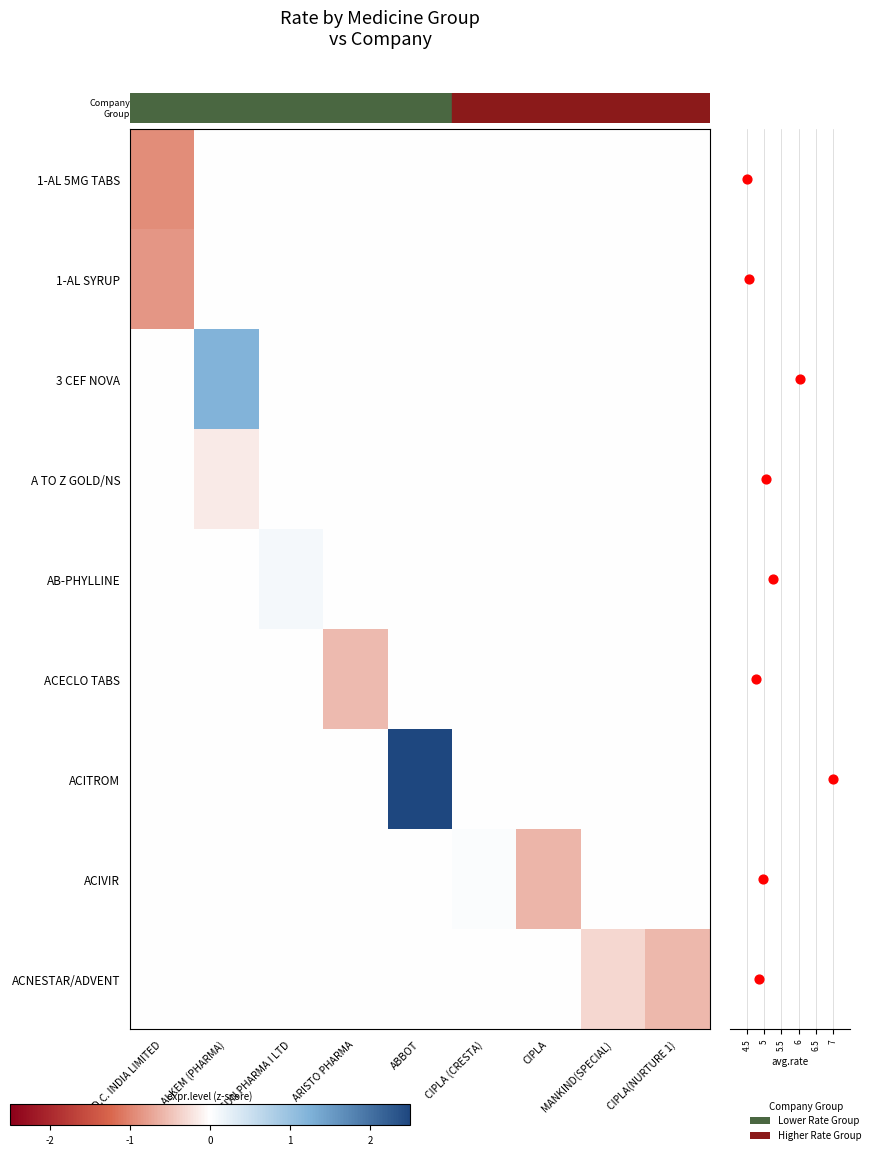

Rank the categories by ACNESTAR/ADVENT value from lowest to highest.

CIPLA(NURTURE 1), MANKIND(SPECIAL), F.D.C. INDIA LIMITED, ALKEM (PHARMA), SUN PHARMA I LTD, ARISTO PHARMA, ABBOT, CIPLA (CRESTA), CIPLA